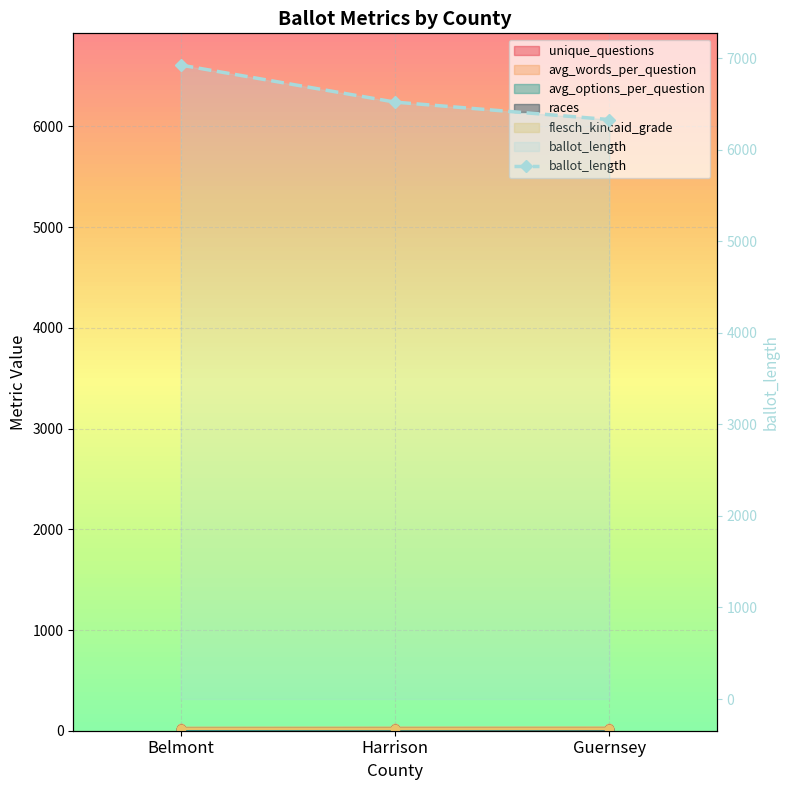

Rank the categories by value from lowest to highest.

Guernsey, Harrison, Belmont